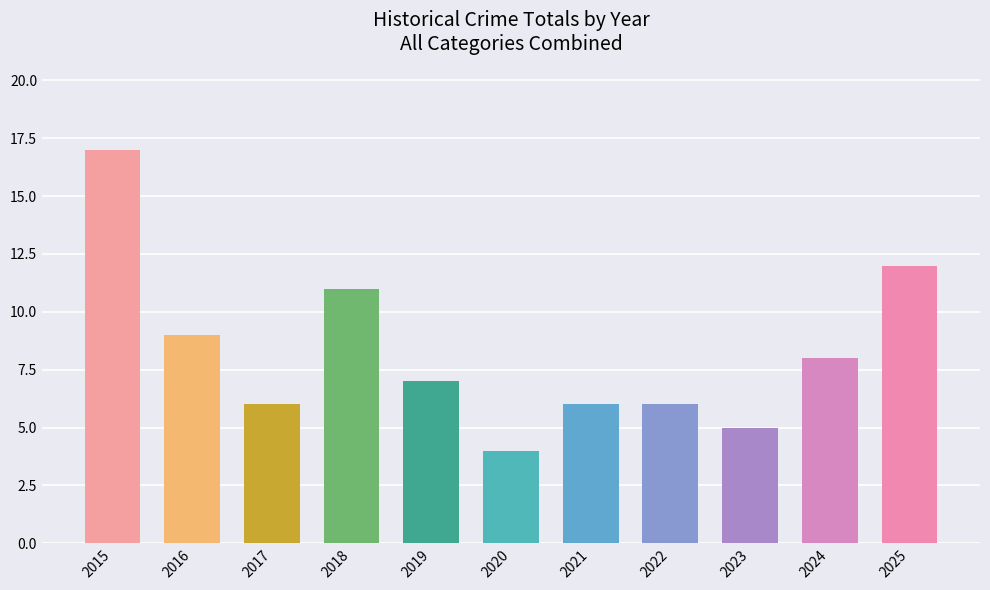

Which has a higher value, 2022 or 2025?

2025